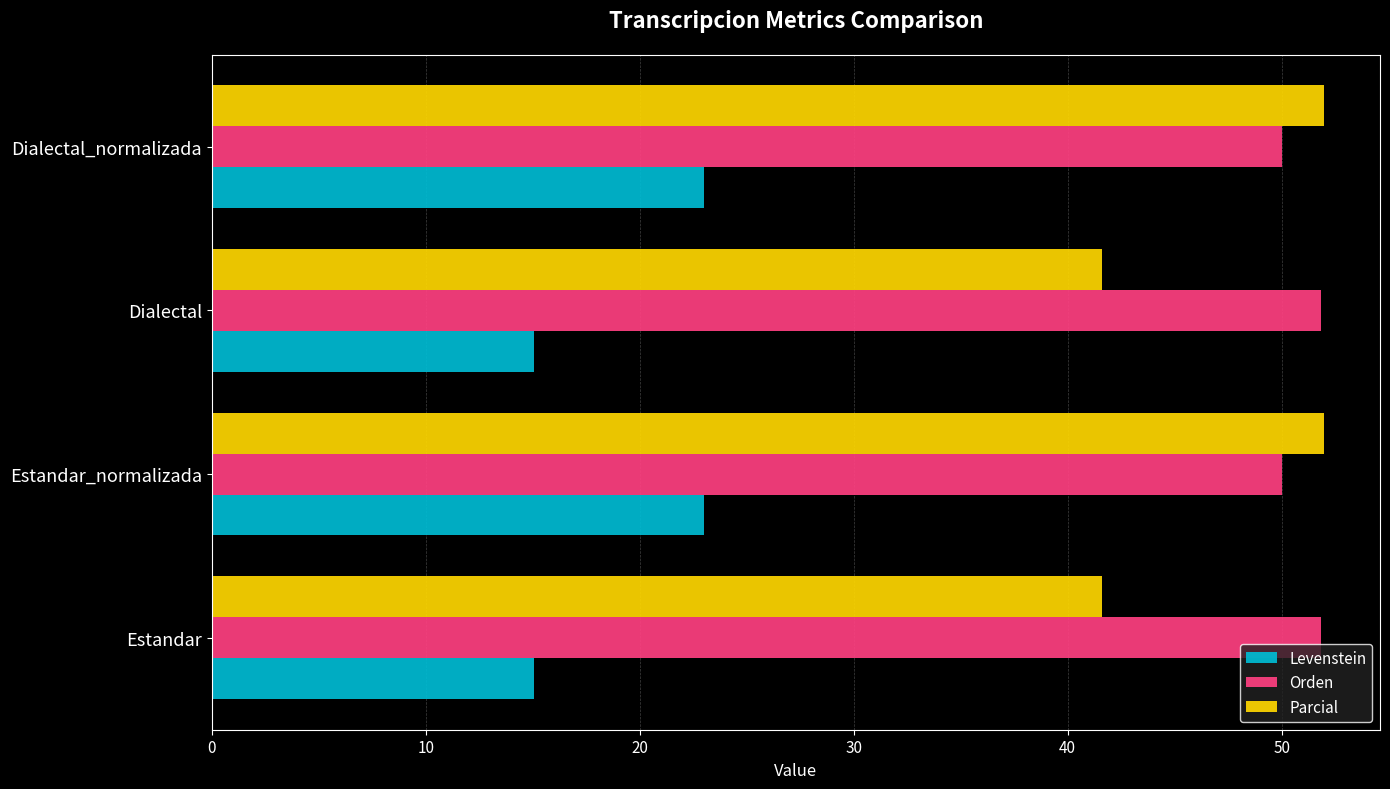

The value of Orden at Estandar is 89.3. True or false?

False